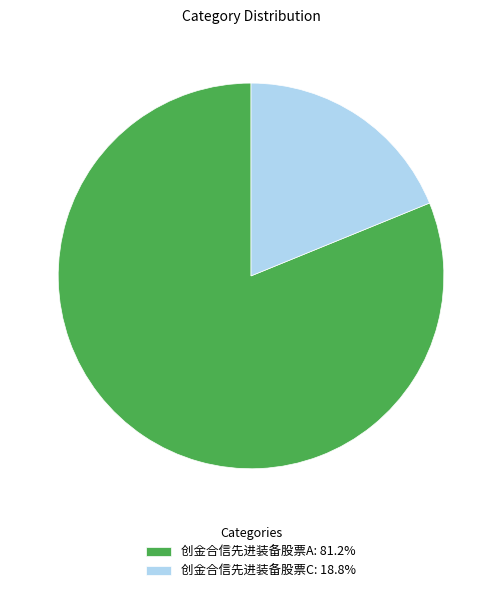

Count the number of slices in the pie.

2